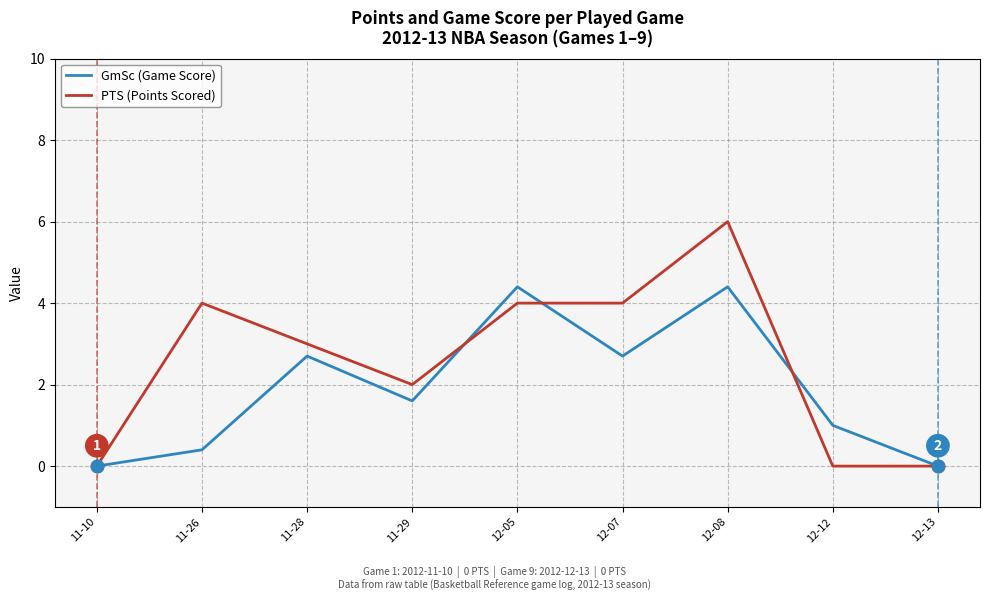

Is the value of GmSc (Game Score) at 12-07 greater than the value of PTS (Points Scored) at 11-10?

Yes